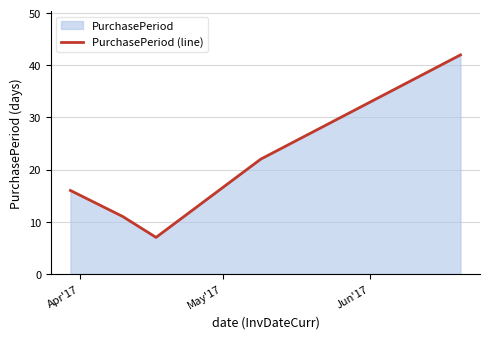

True or false: there are more than 1 points higher than both neighbors.

False